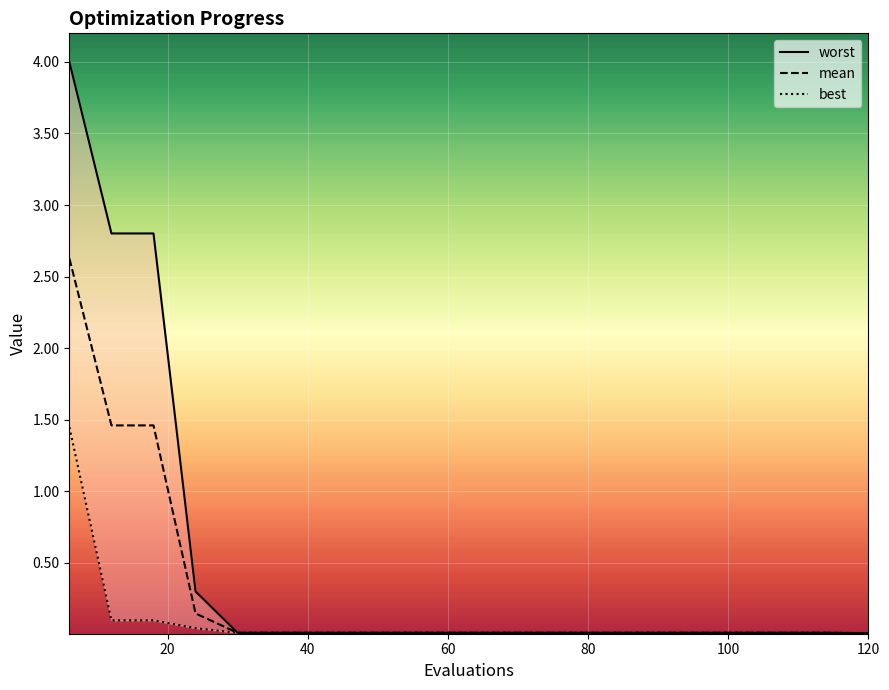

List the series in order of their peak value, highest first.

worst, mean, best